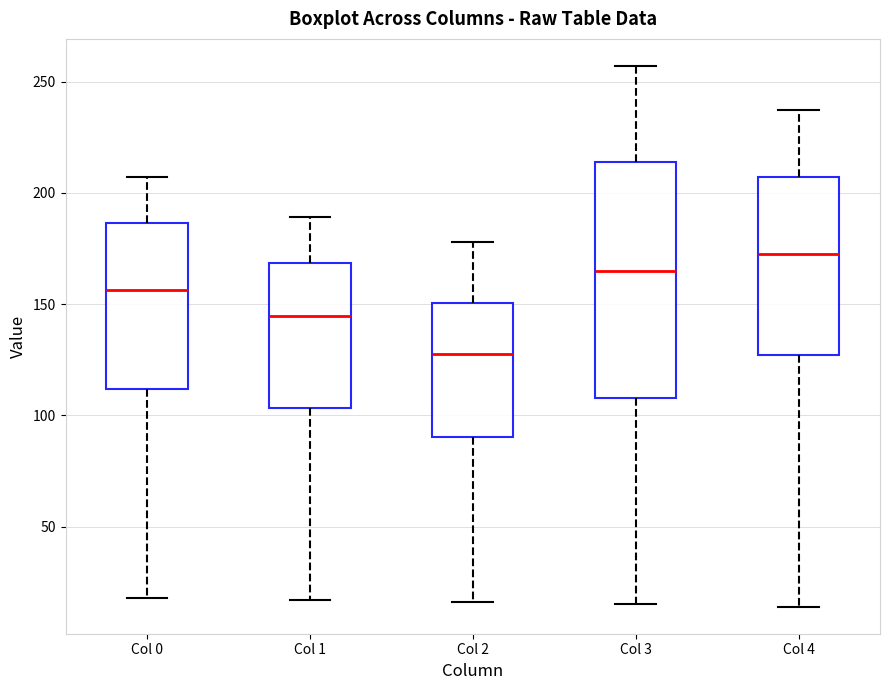

Where does the median line of the box for Col 0 sit on the y-axis? The values are not printed on the chart, so give them approximately, as read against the axis.

155